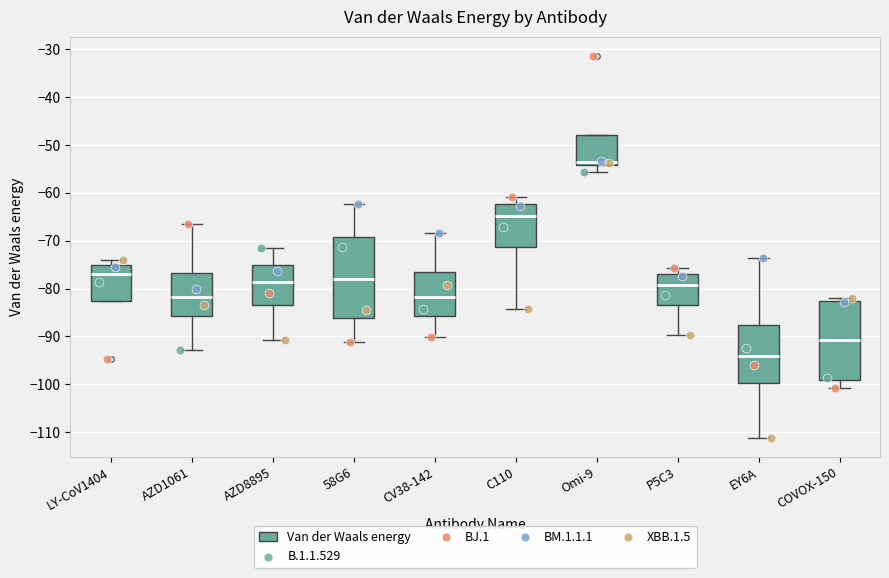

Reading left to right, transcribe this box plot: for each box, give where its median line is, the range the box spans, and where its two whiskers end, as read against the y-axis. The values are not printed on the chart, so give them approximately, as read against the axis.

LY-CoV1404: median -77, box -83 to -75, whiskers -83 to -74
AZD1061: median -82, box -86 to -77, whiskers -93 to -67
AZD8895: median -79, box -83 to -75, whiskers -91 to -71
58G6: median -78, box -86 to -69, whiskers -91 to -62
CV38-142: median -82, box -86 to -77, whiskers -90 to -68
C110: median -65, box -71 to -62, whiskers -84 to -61
Omi-9: median -54 (just above the box's lower edge), box -54 to -48, whiskers -56 to -48
P5C3: median -79, box -83 to -77, whiskers -90 to -76
EY6A: median -94, box -100 to -88, whiskers -111 to -74
COVOX-150: median -91, box -99 to -83, whiskers -101 to -82